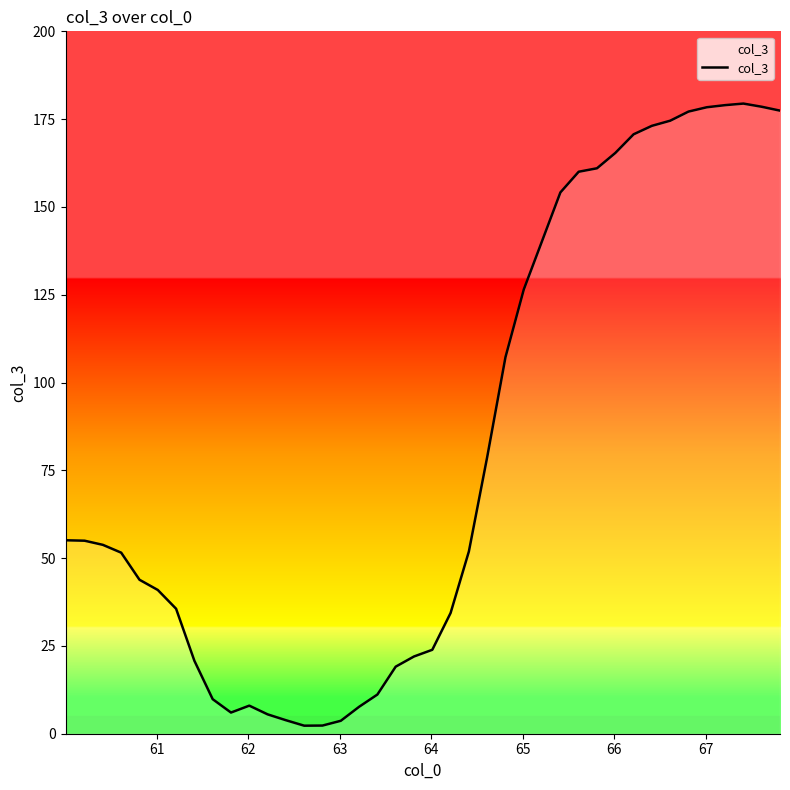

What is the maximum value shown in the chart?

179.4